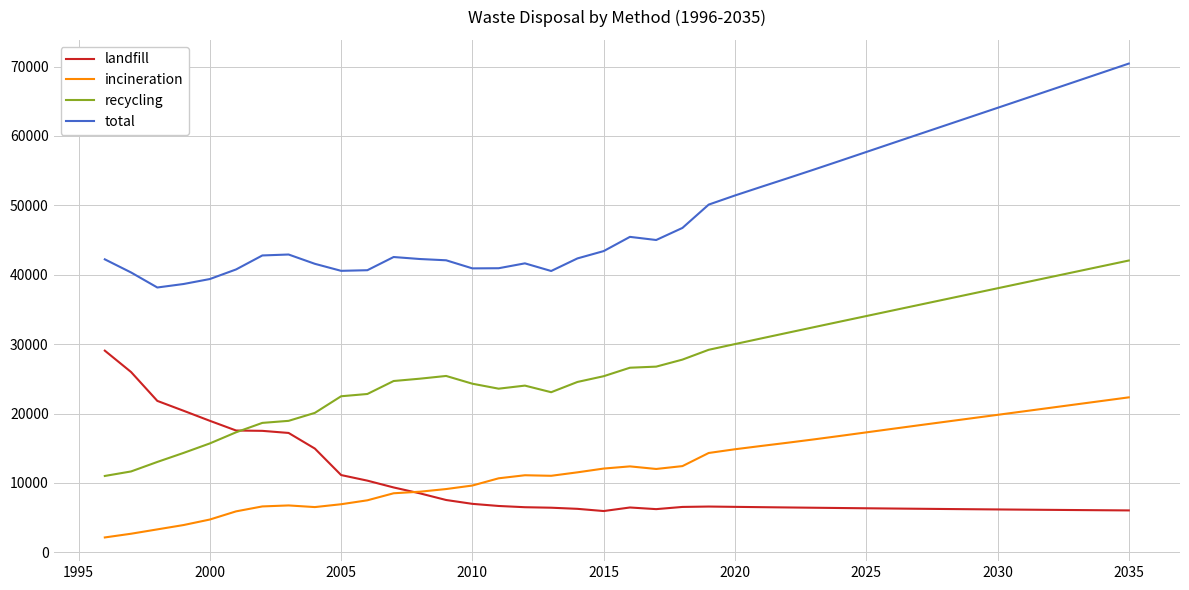

Is this an area chart (filled region under the line)?

No